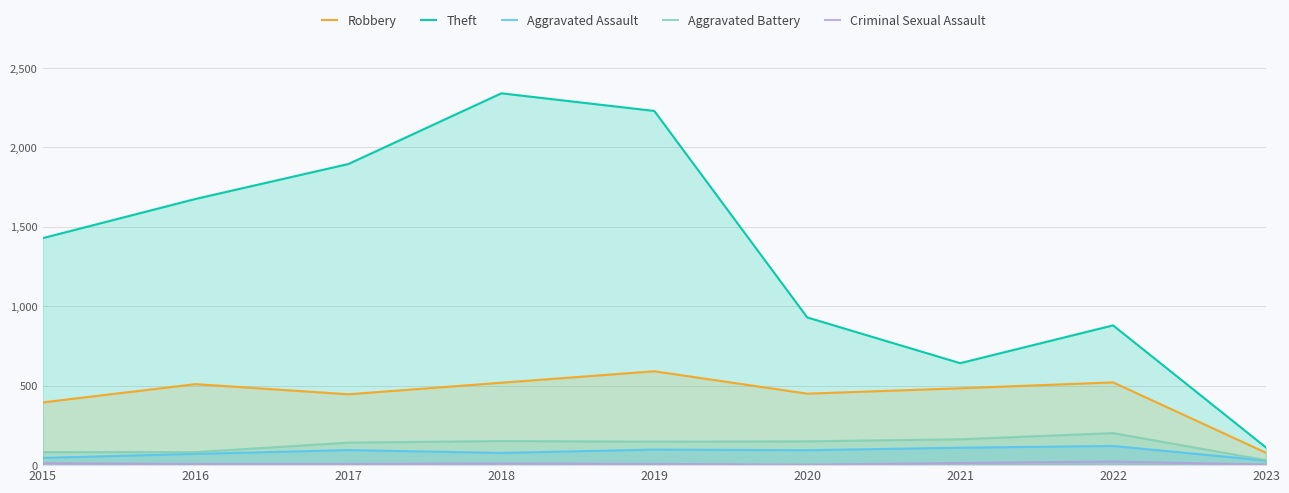

How many values in the Theft series are below 1429?

4